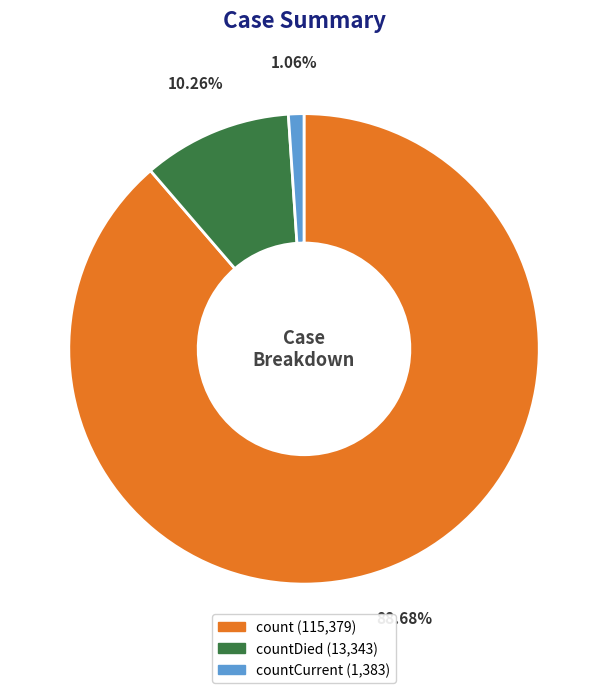

How many segments does this pie chart have?

3